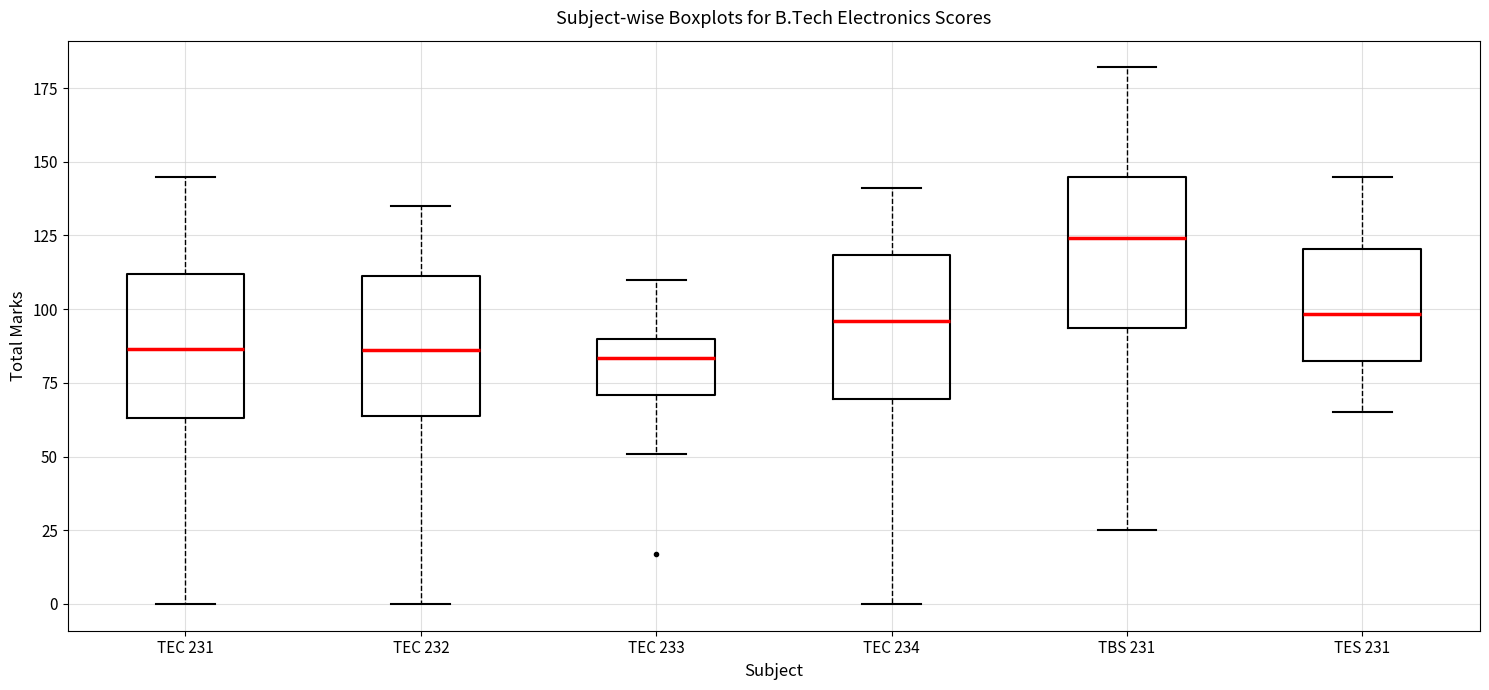

Where does the lower whisker of the box for TEC 232 end on the y-axis? The values are not printed on the chart, so give them approximately, as read against the axis.

0